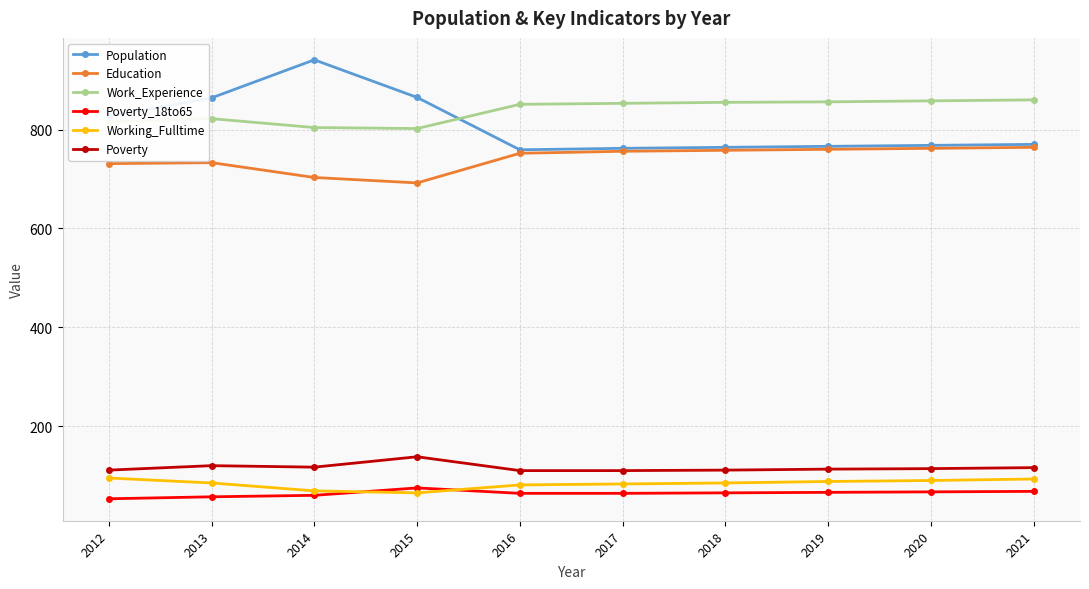

What are all the series names shown in the legend?

Population, Education, Work_Experience, Poverty_18to65, Working_Fulltime, Poverty